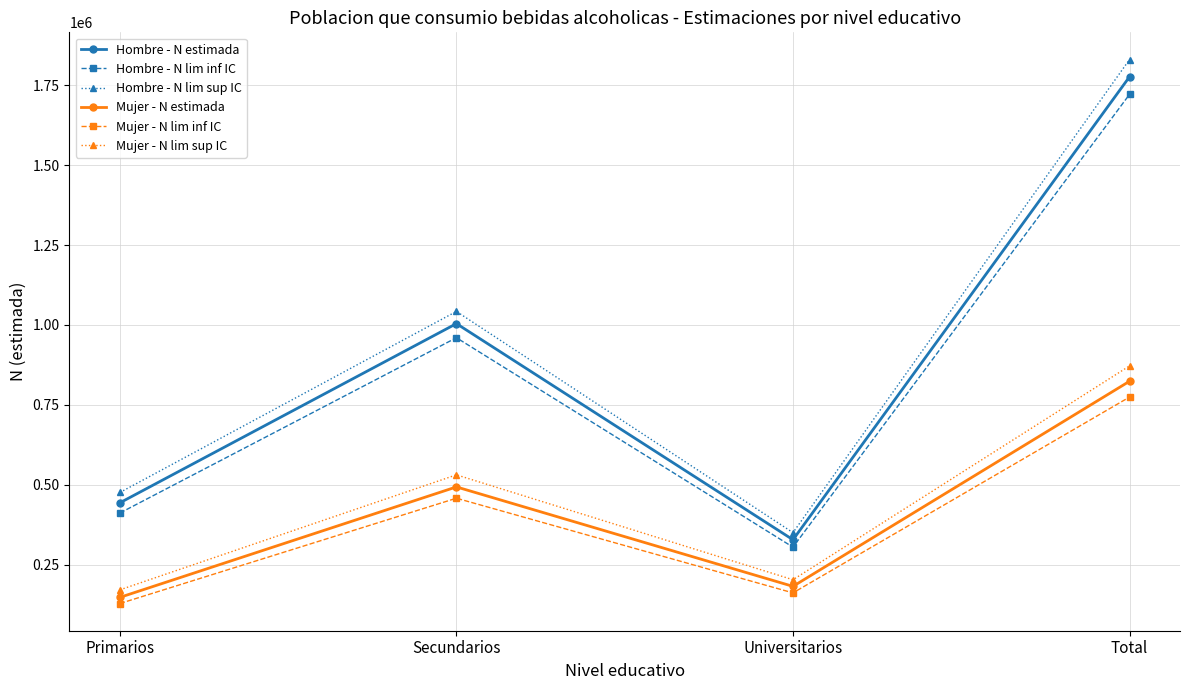

Which series has the largest range (max minus min)?

Hombre - N lim sup IC